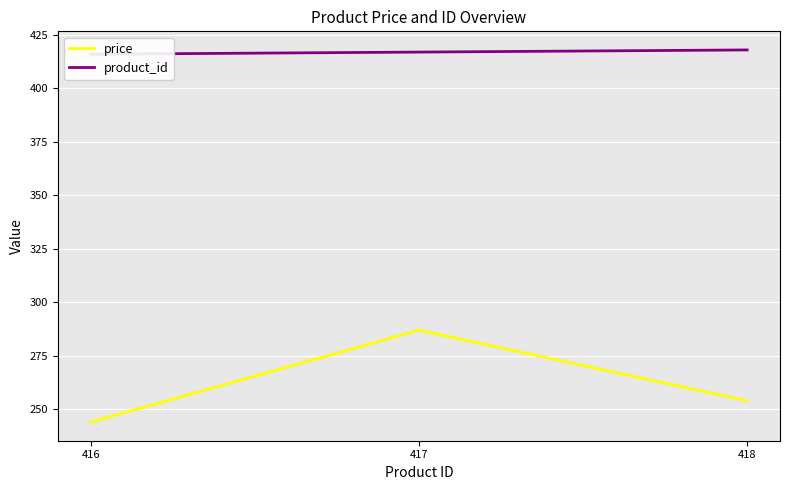

List the labels in order of product_id value, largest first.

418, 417, 416